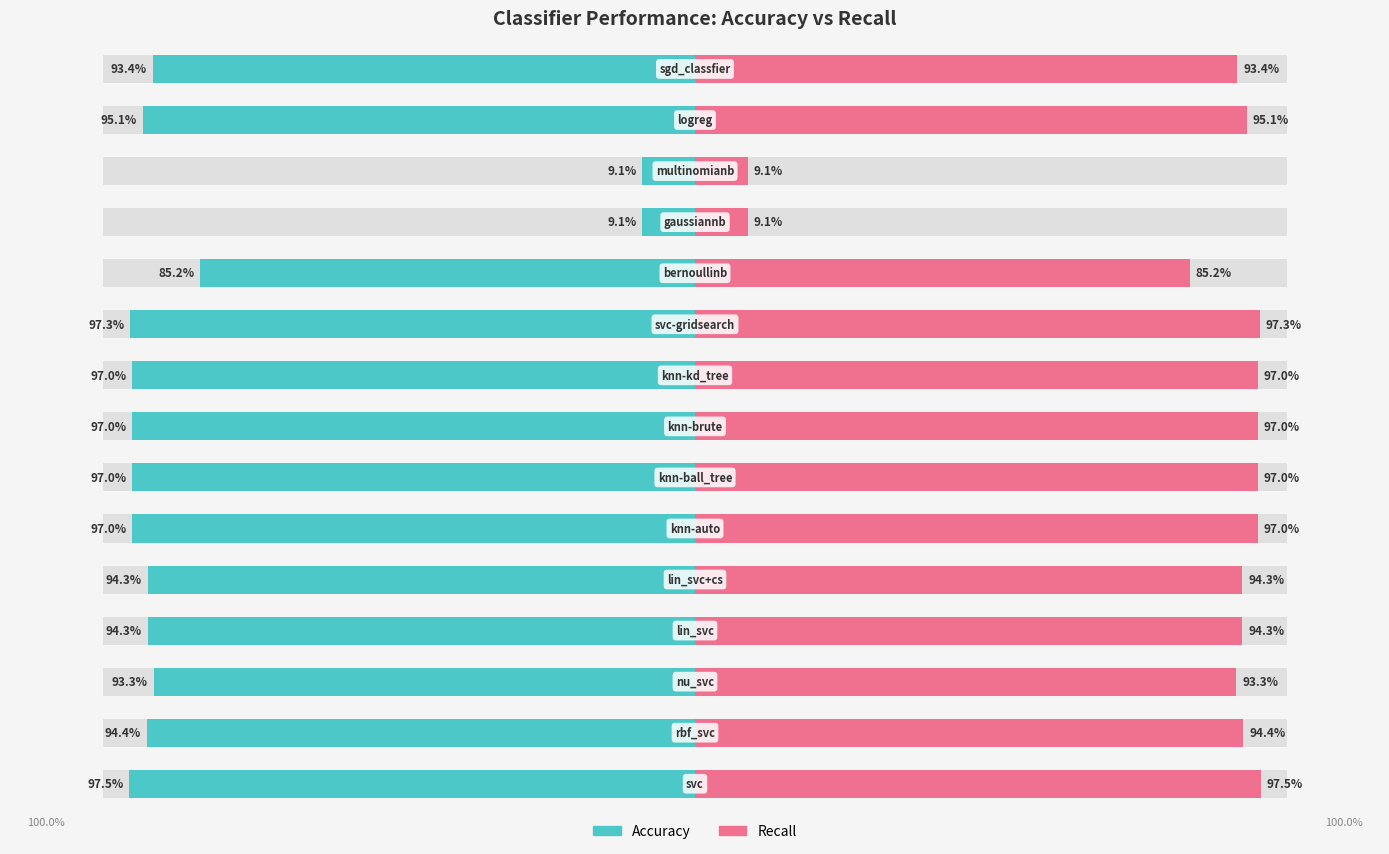

How many groups of bars are there?

15